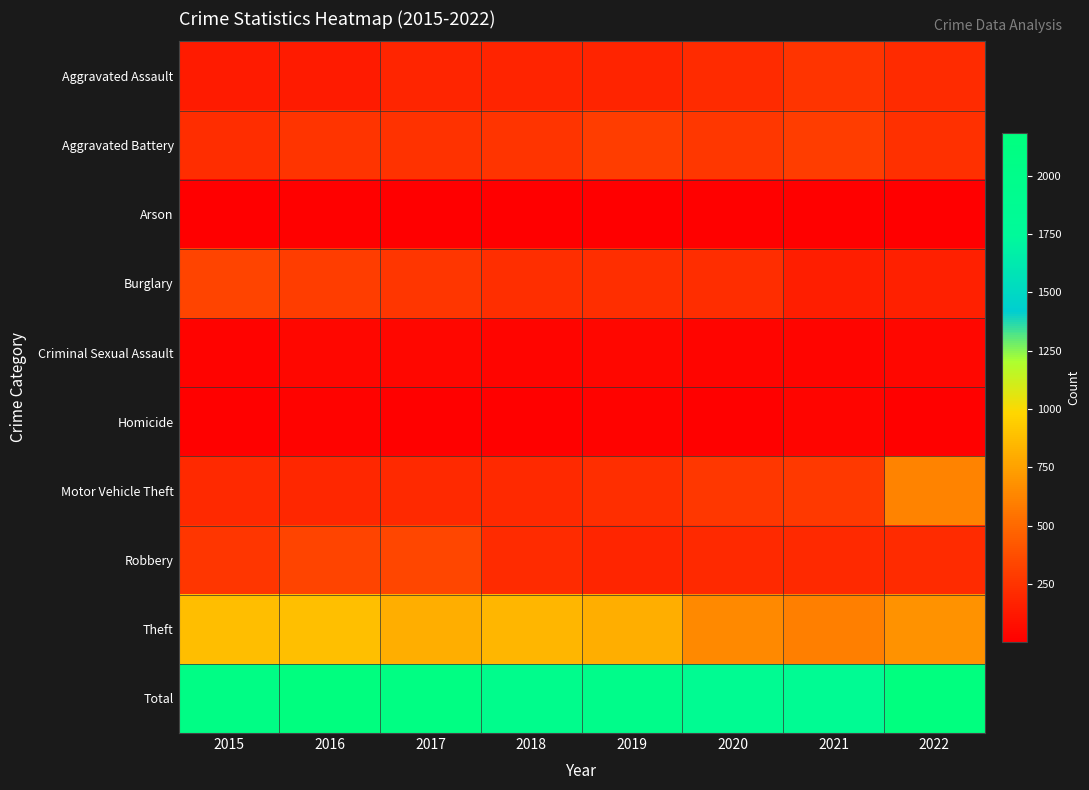

What is the difference between the highest and lowest values at 2016?

2157